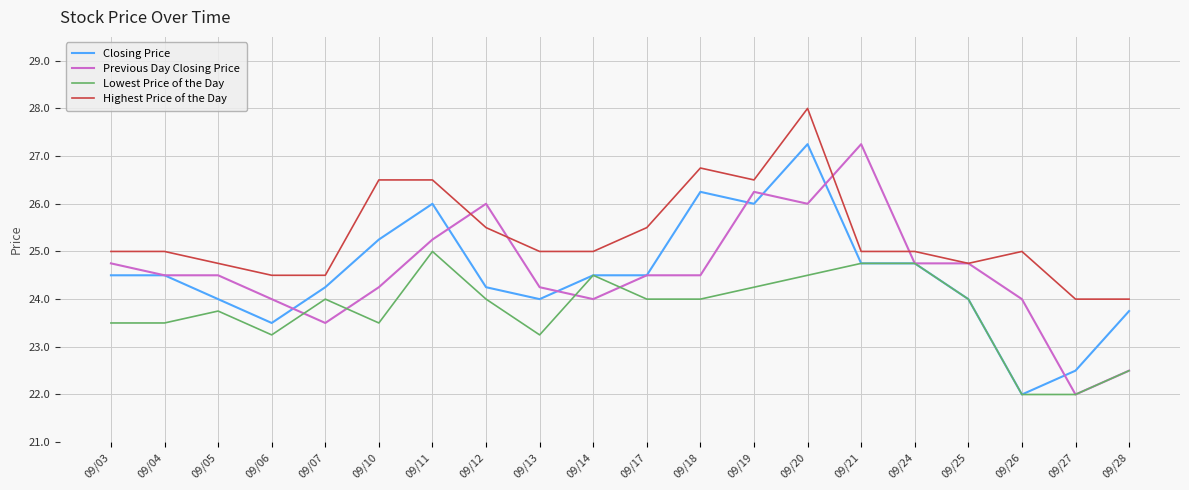

At how many categories does at least one series exceed 27?

2